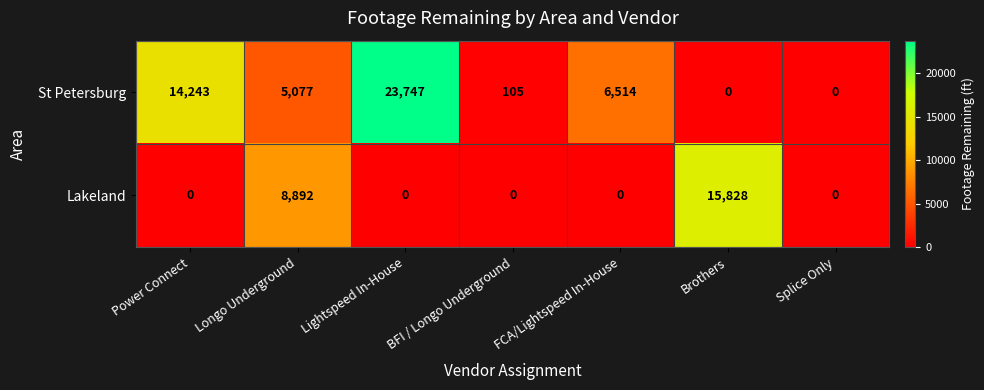

Which series has the largest total across all categories?

St Petersburg